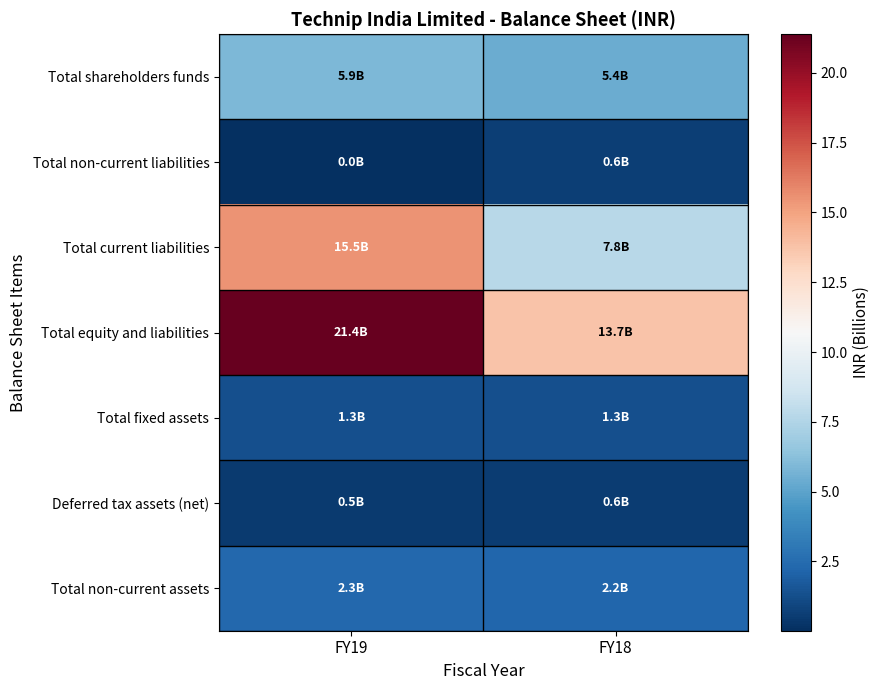

Between FY19 and FY18, which series saw the biggest shift?

Total current liabilities